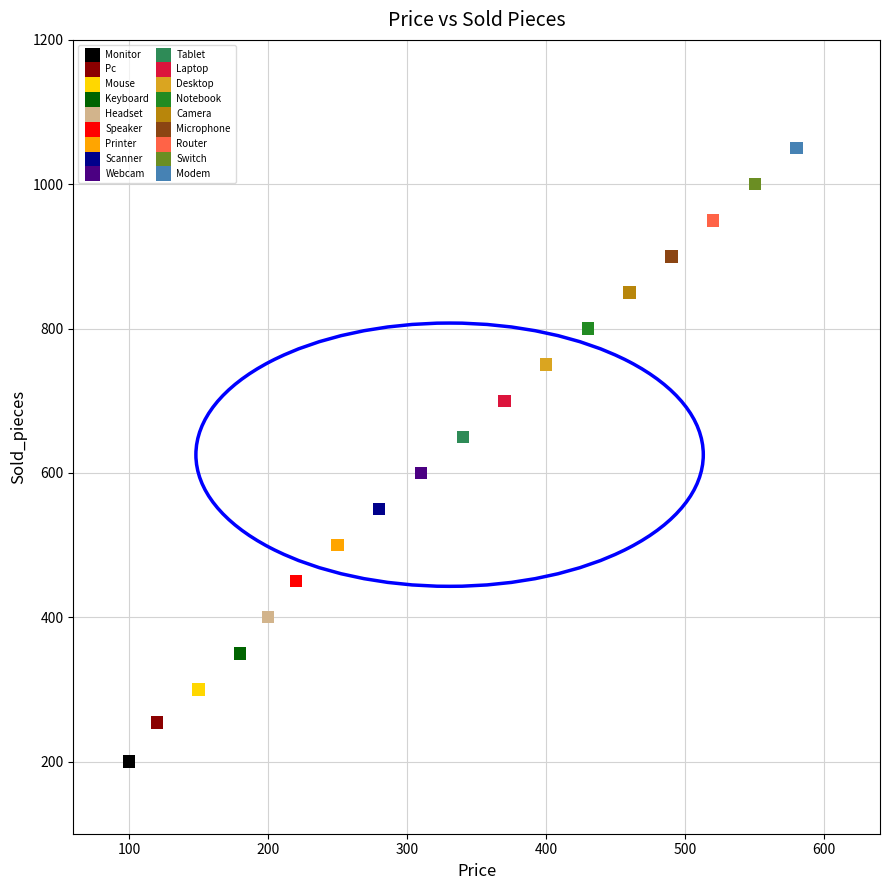

Which series contains the lowest Y value?

Monitor